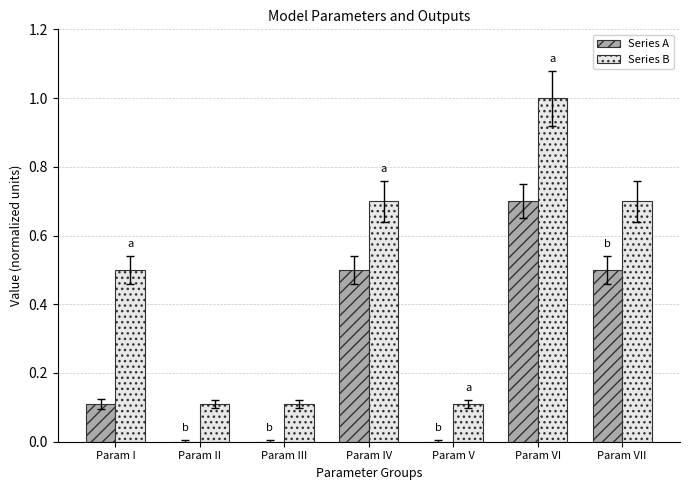

The Series A series shows 0.5 at Param VII. True or false?

True